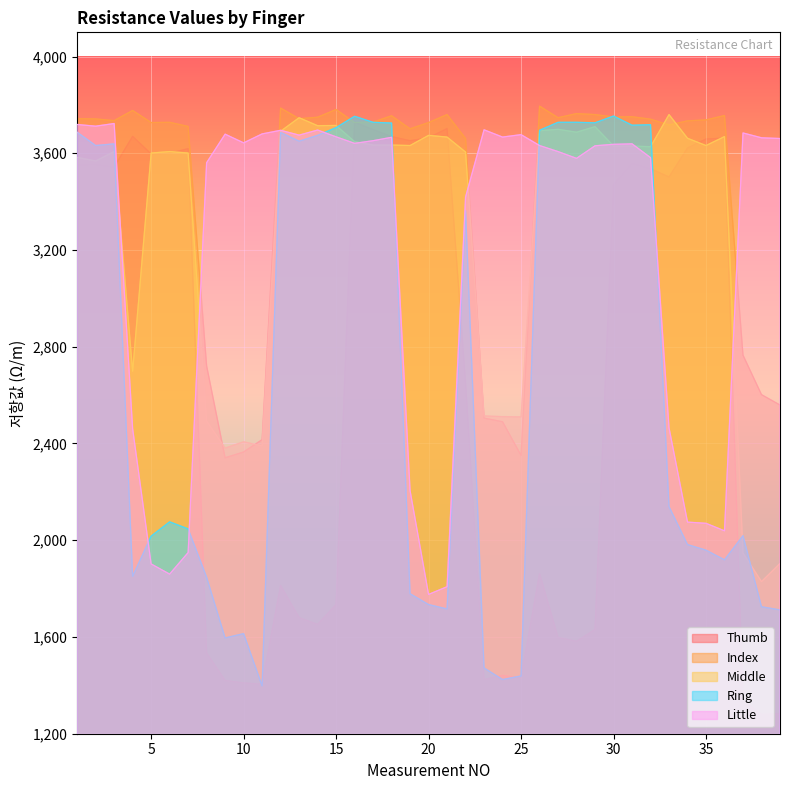

How many lines are shown in the chart?

5